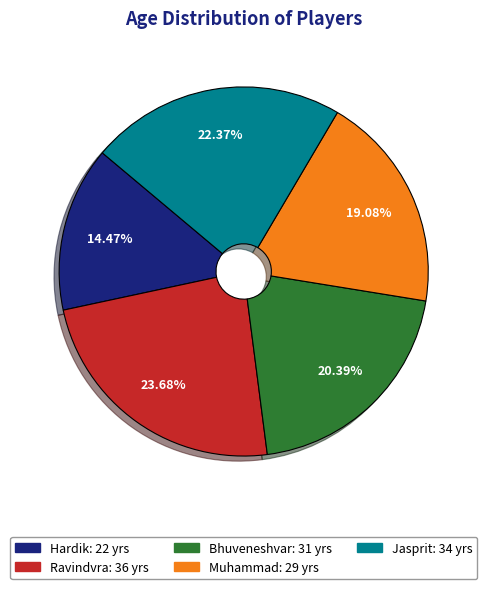

Do Bhuveneshvar and Hardik together represent more than half of the pie?

No